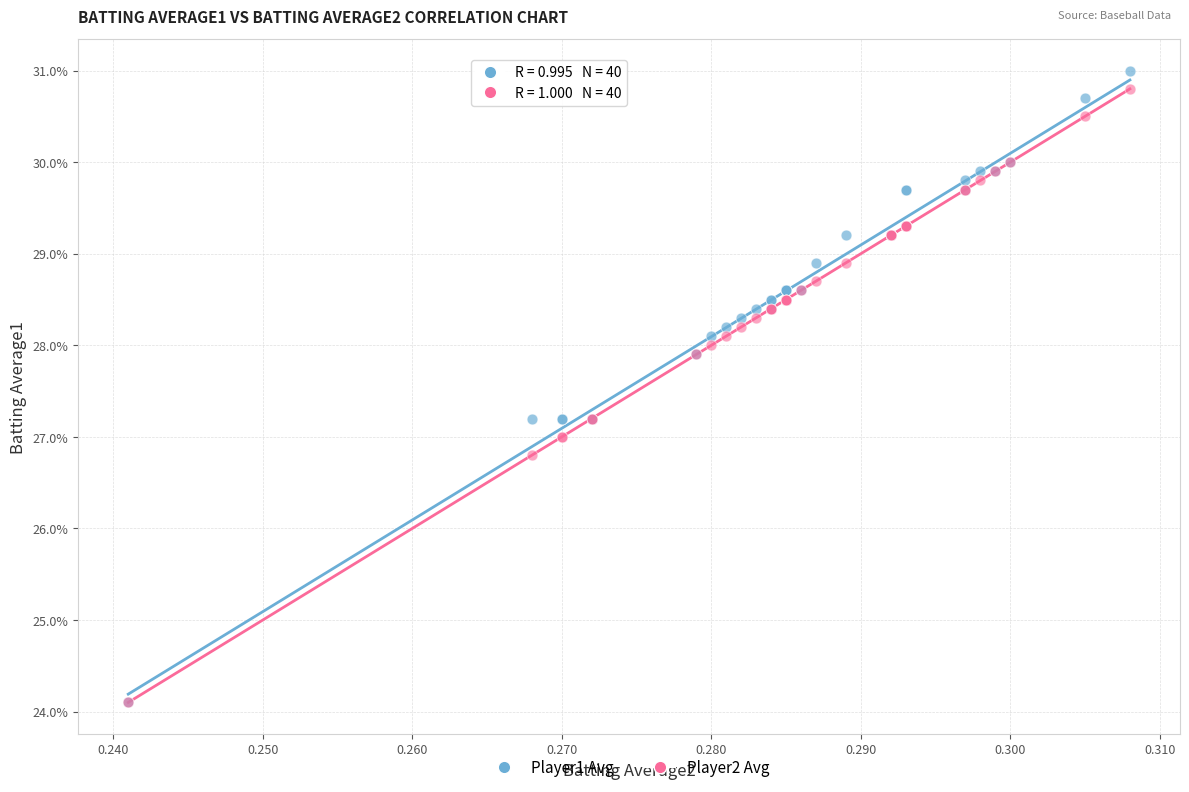

What are all the series names shown in the legend?

Player1 Avg, Player2 Avg